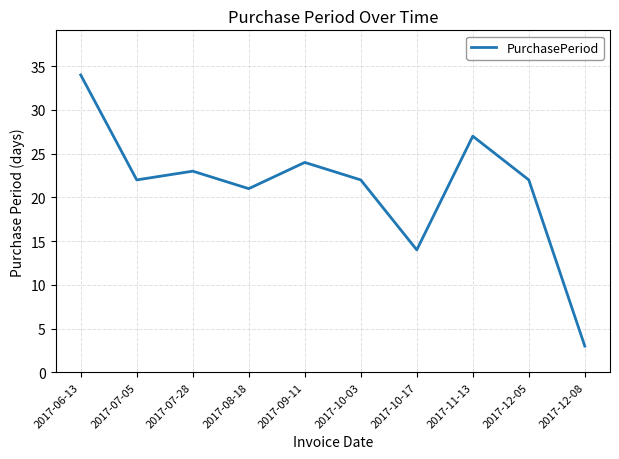

How many distinct data groups are displayed?

1